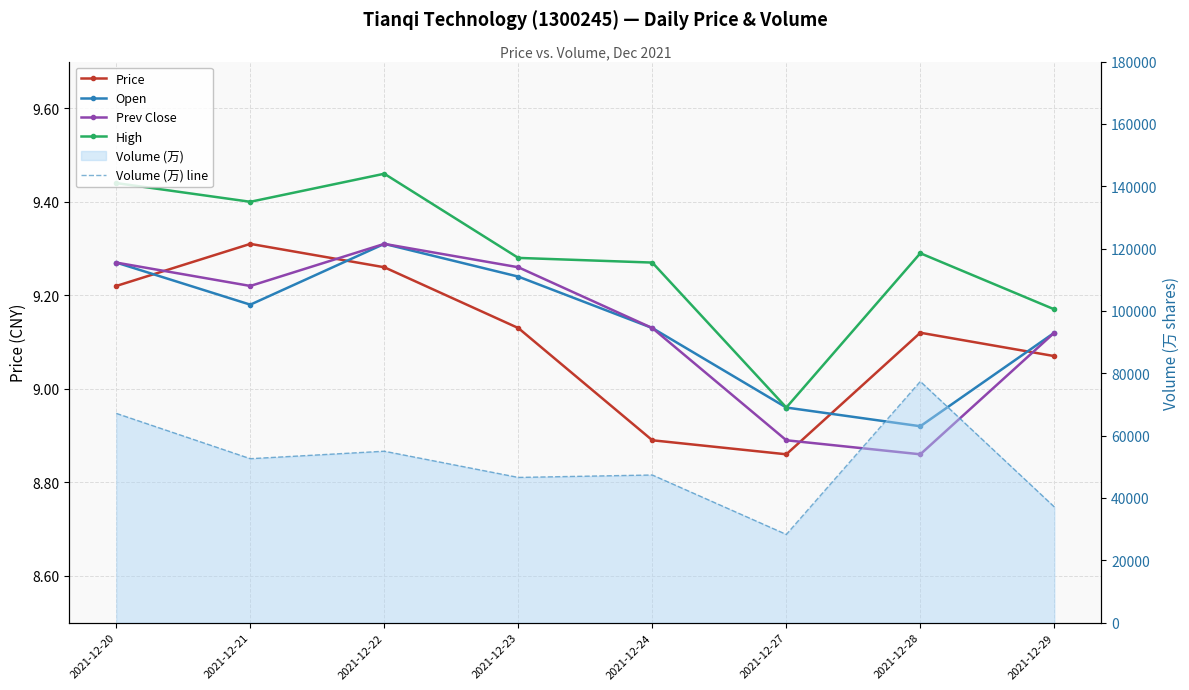

At which label does Prev Close reach its minimum?

2021-12-28